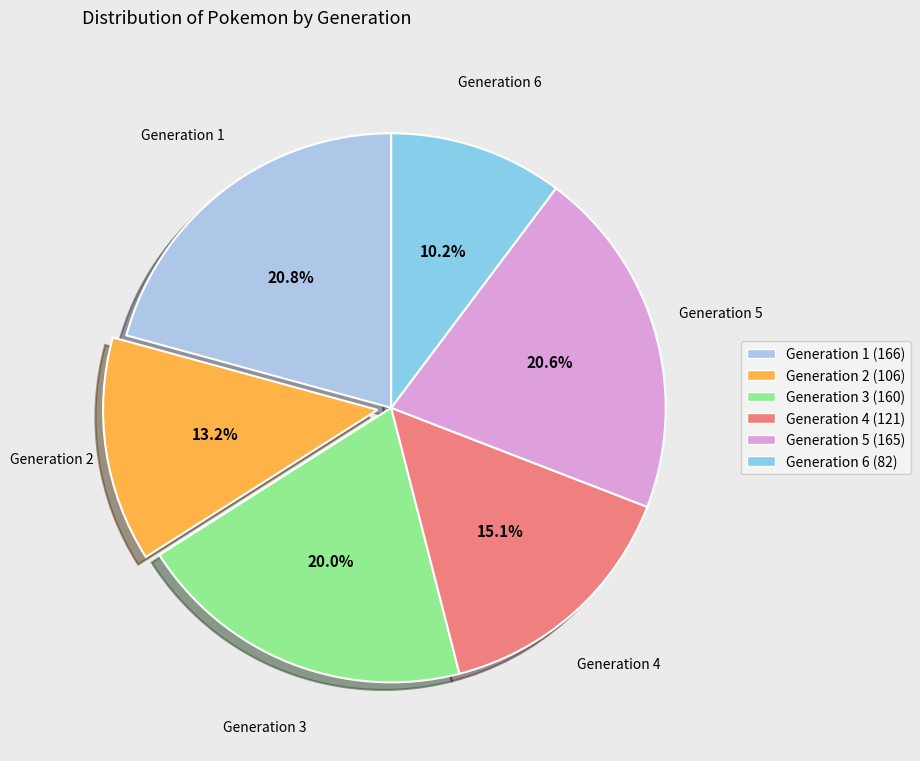

Does Generation 6 represent more than half of the total?

No